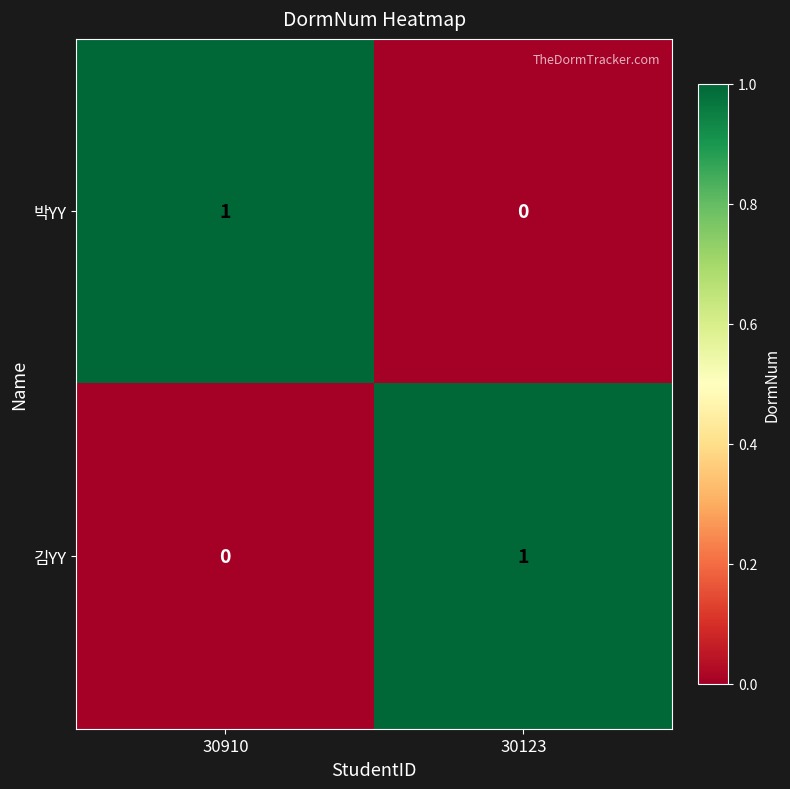

Which category has the lowest value in the 김YY series?

30910